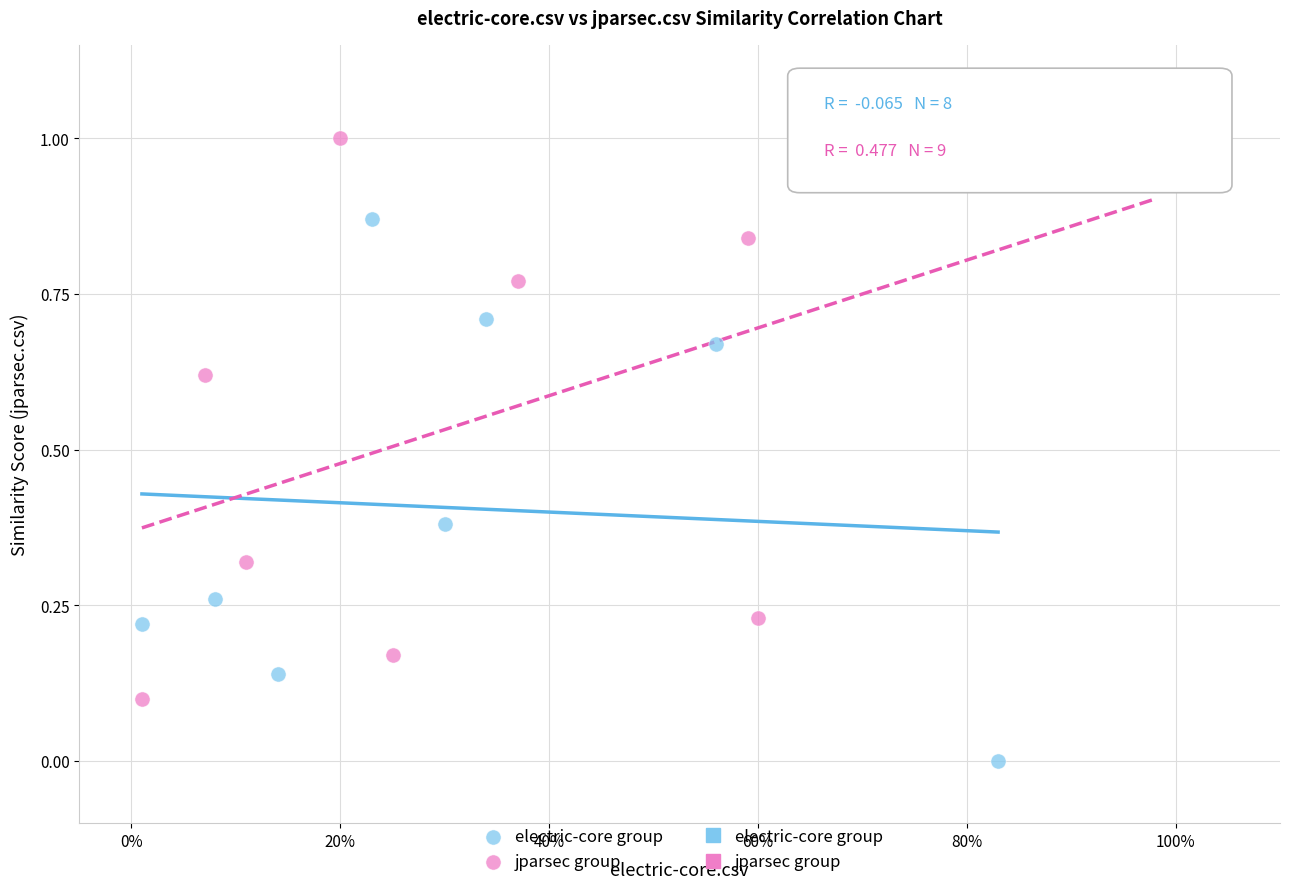

Which series contains the highest Y value?

jparsec group